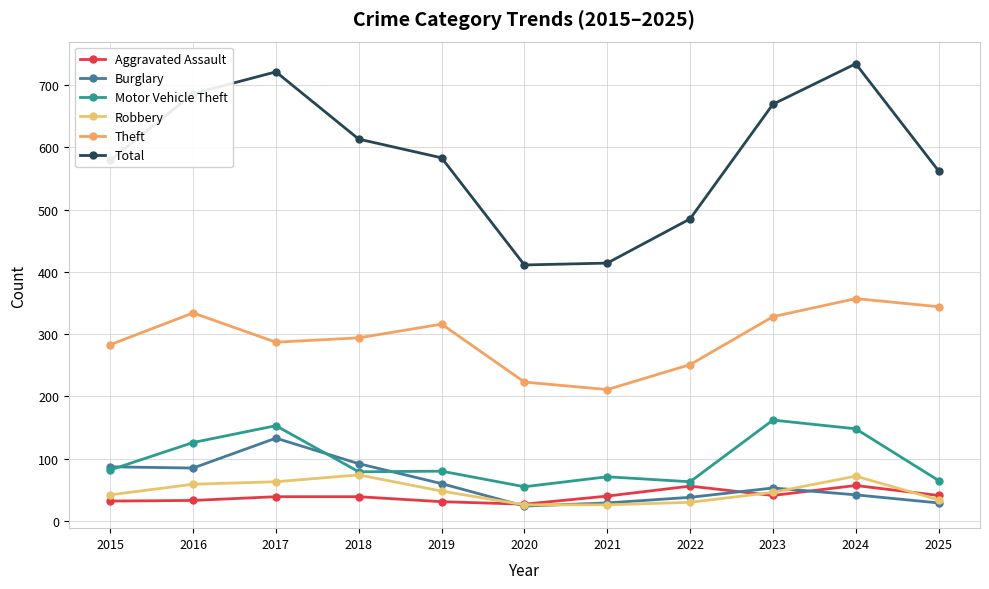

The Motor Vehicle Theft series shows 105 at 2025. True or false?

False